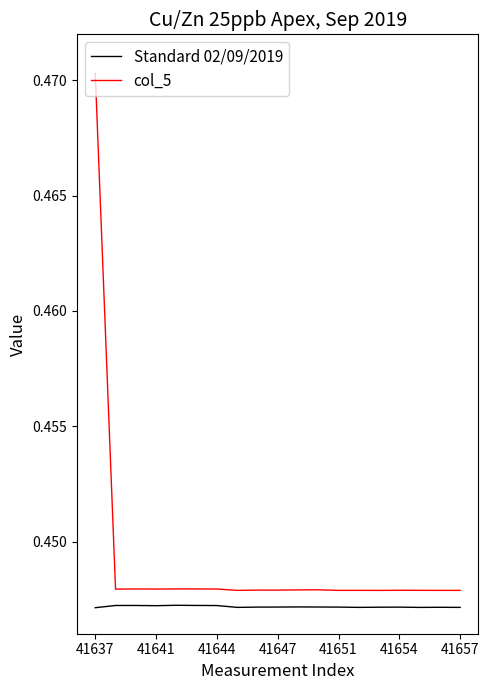

What is the sum of all Standard 02/09/2019 values?

8.5